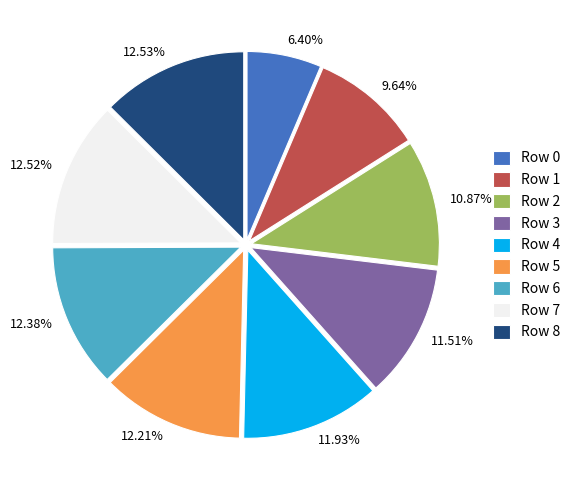

Does any single category account for the majority?

No